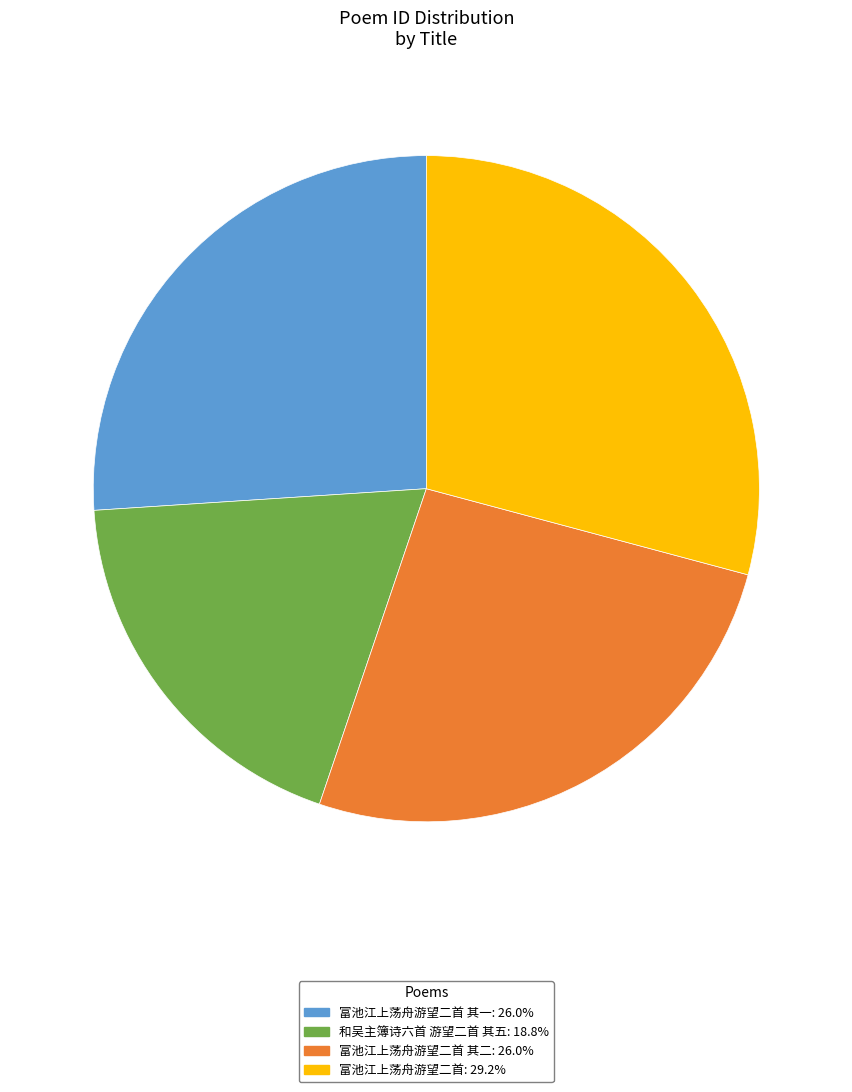

What is the ratio of the value at 和吴主簿诗六首 游望二首 其五: 18.8% to the value at 富池江上荡舟游望二首: 29.2%?

0.6